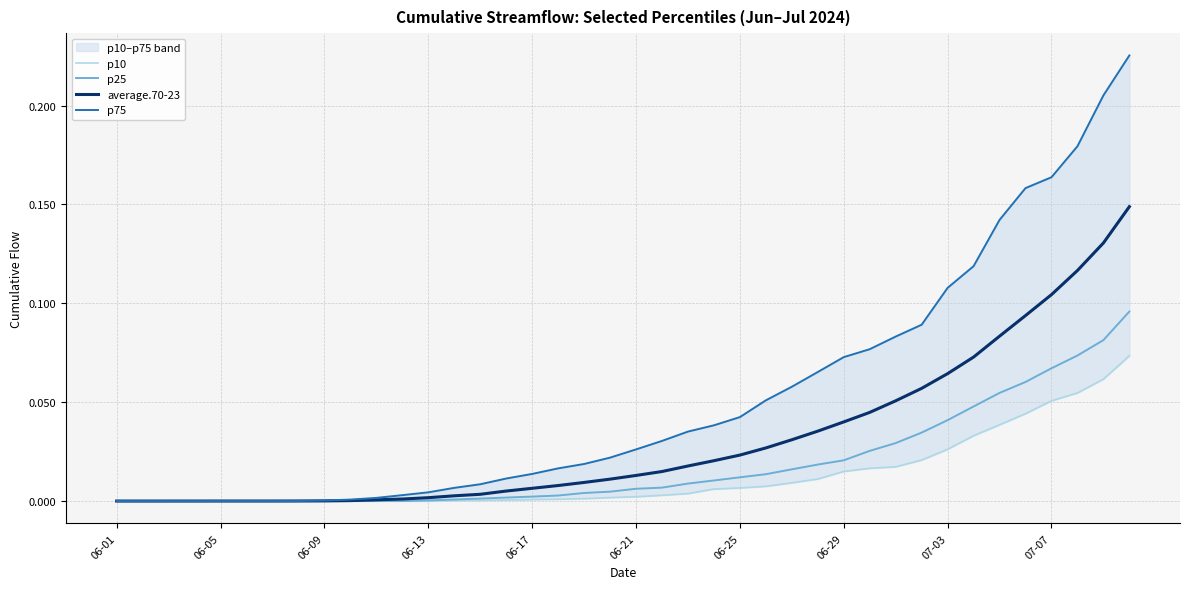

What is the value of the p75 point at the 38th from the left?

0.2